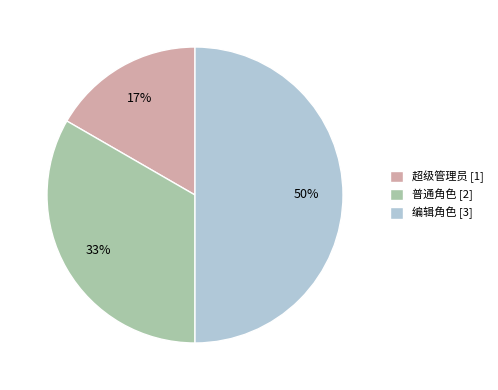

Does 普通角色 [2] account for over 50% of the chart?

No